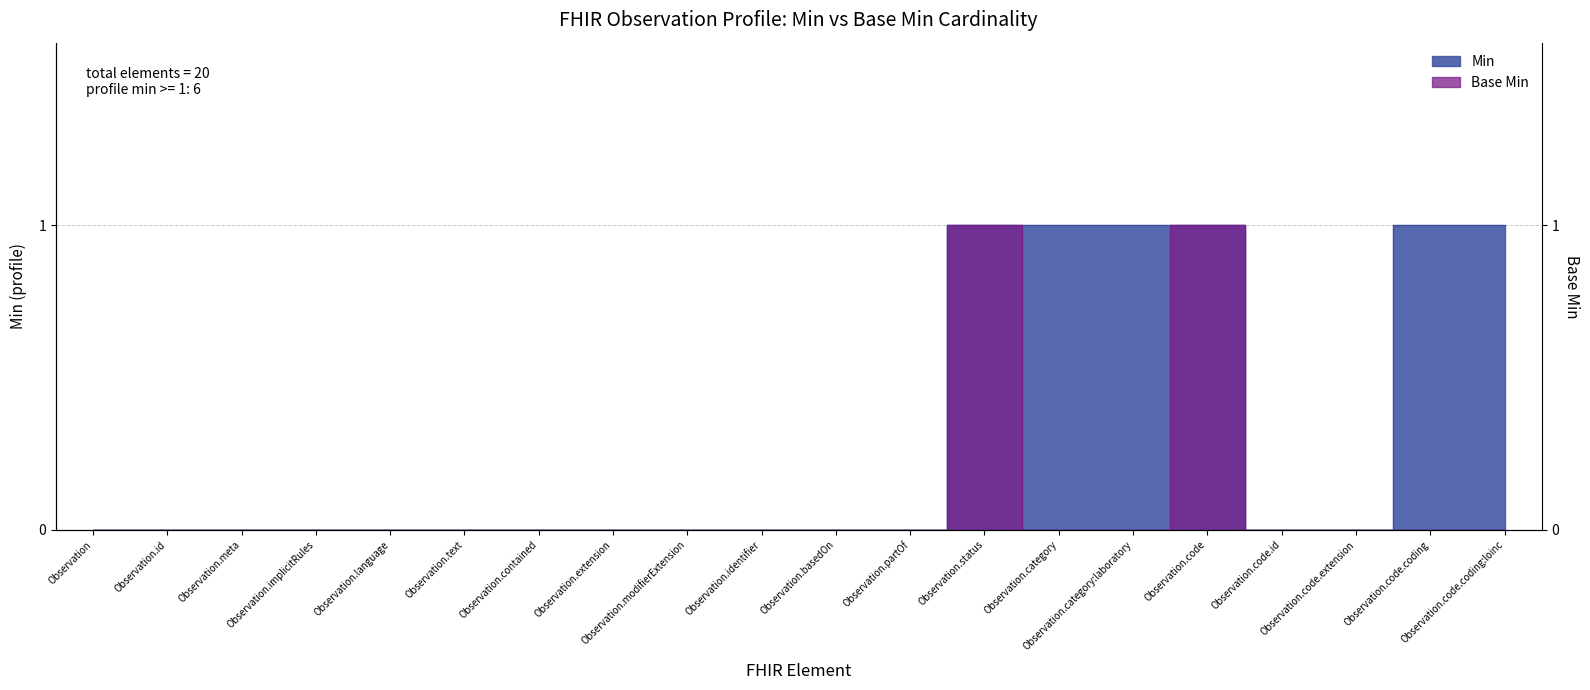

At how many categories does at least one series exceed 0?

6